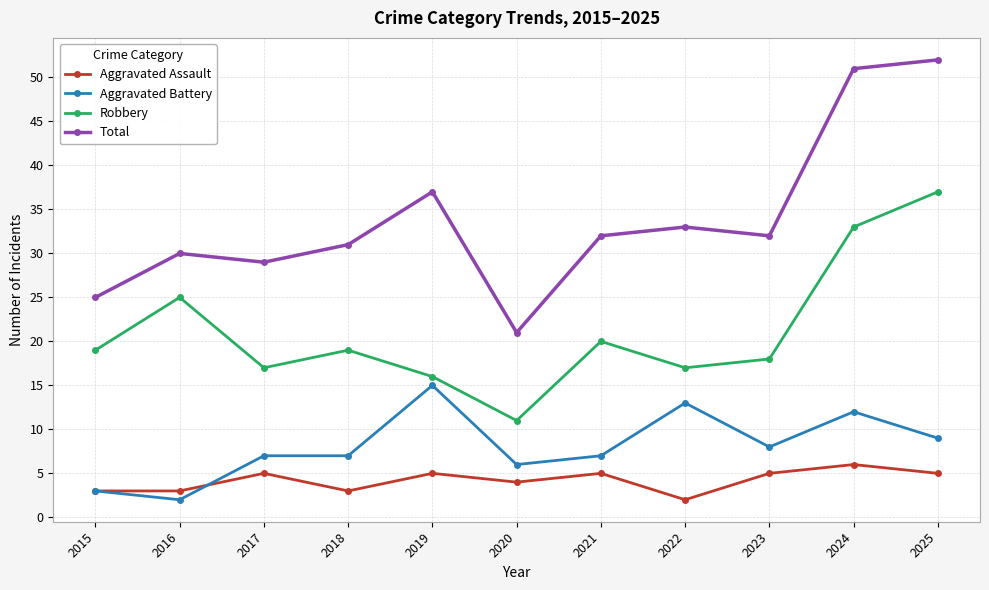

What is the value of the Aggravated Battery point at the 6th from the left?

6